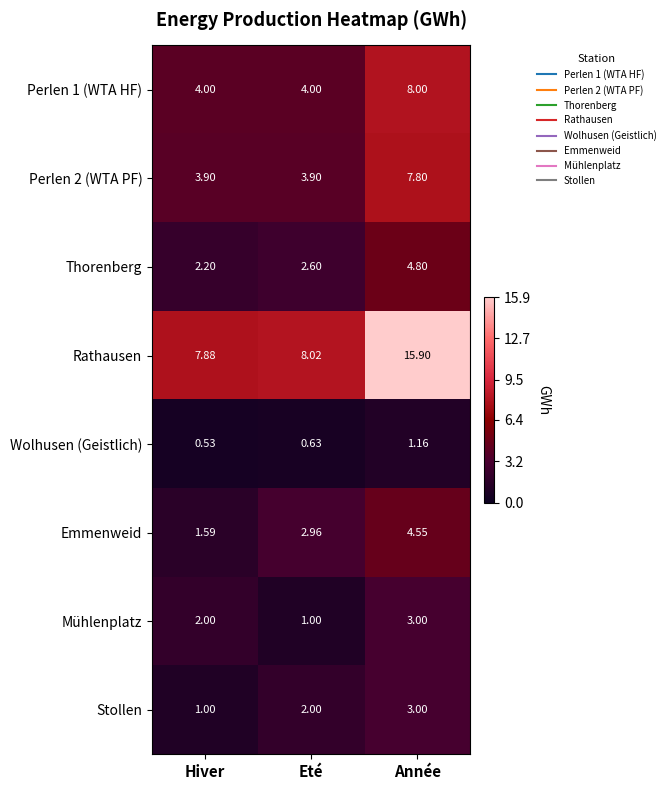

Where is Stollen nearest to the value 2?

Eté